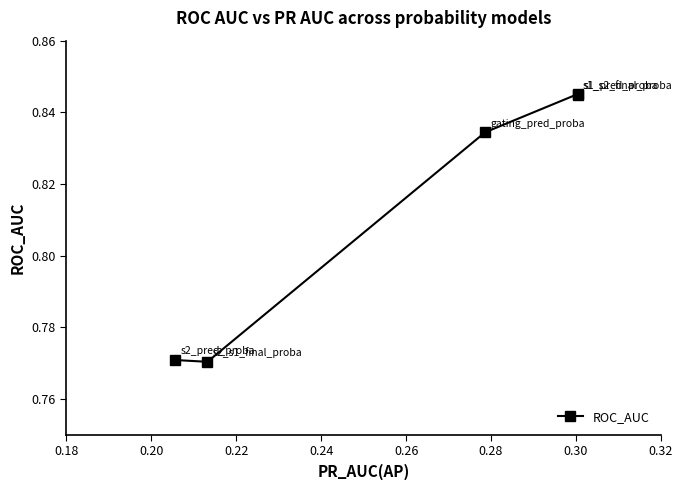

How many values are between 0 and 1?

5